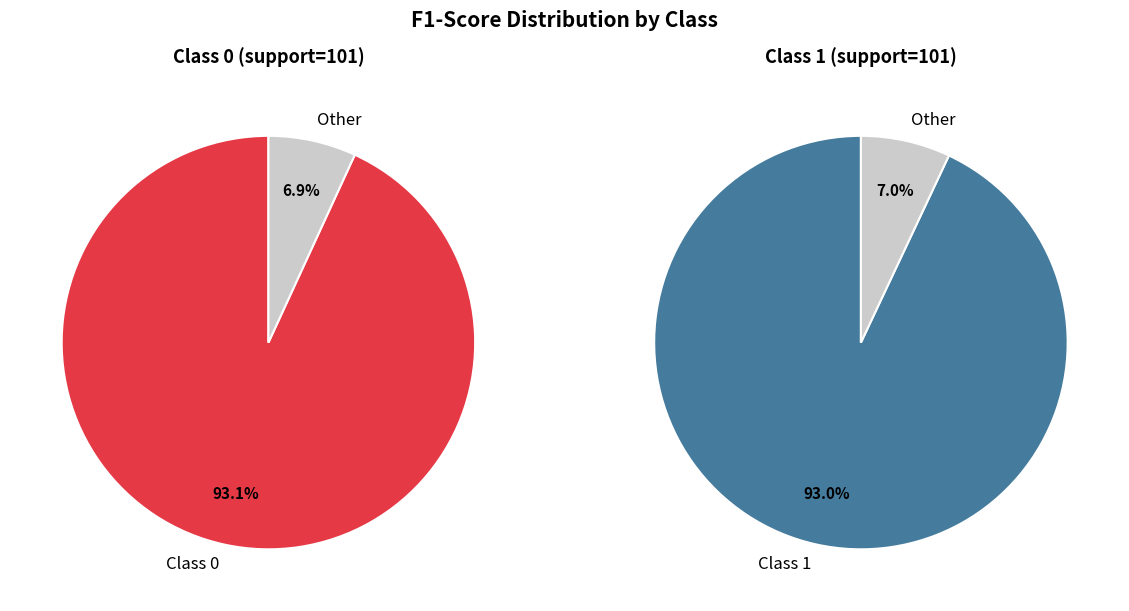

Count the number of slices in the pie.

2